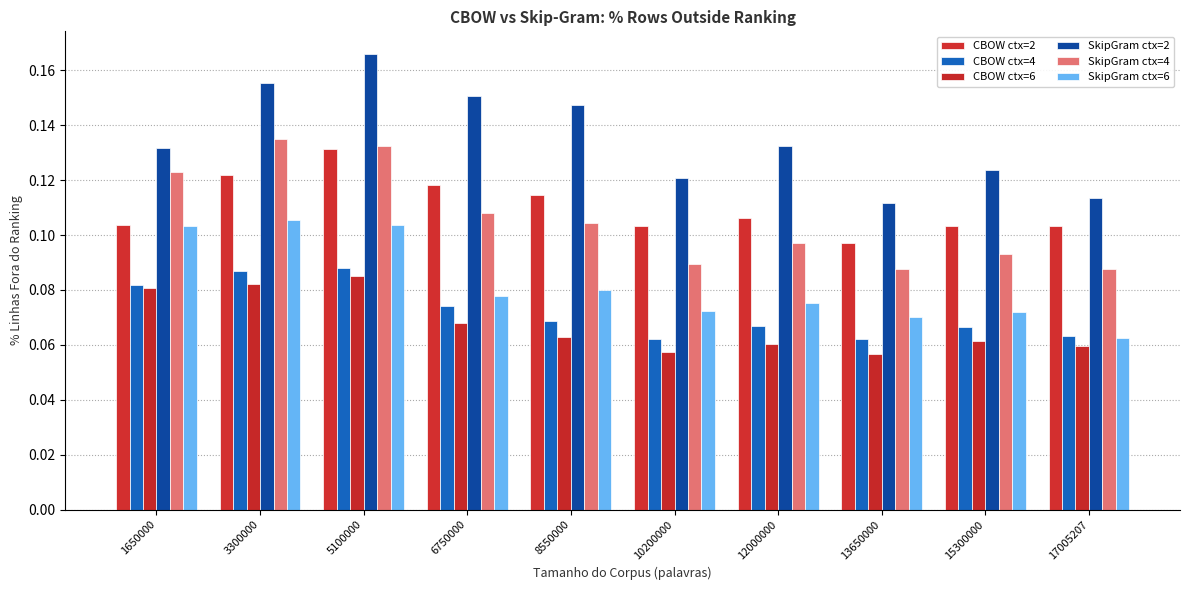

How many groups of bars are there?

10